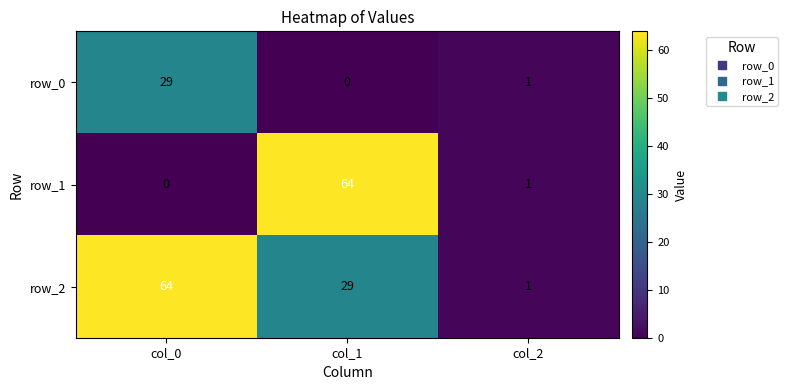

The row_2 series shows 64 at col_0. True or false?

True